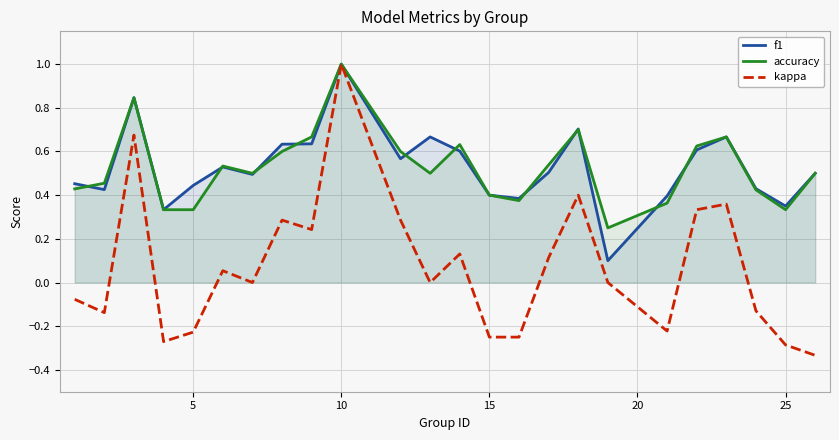

In f1, how many points are lower than both neighbors (excluding endpoints)?

7